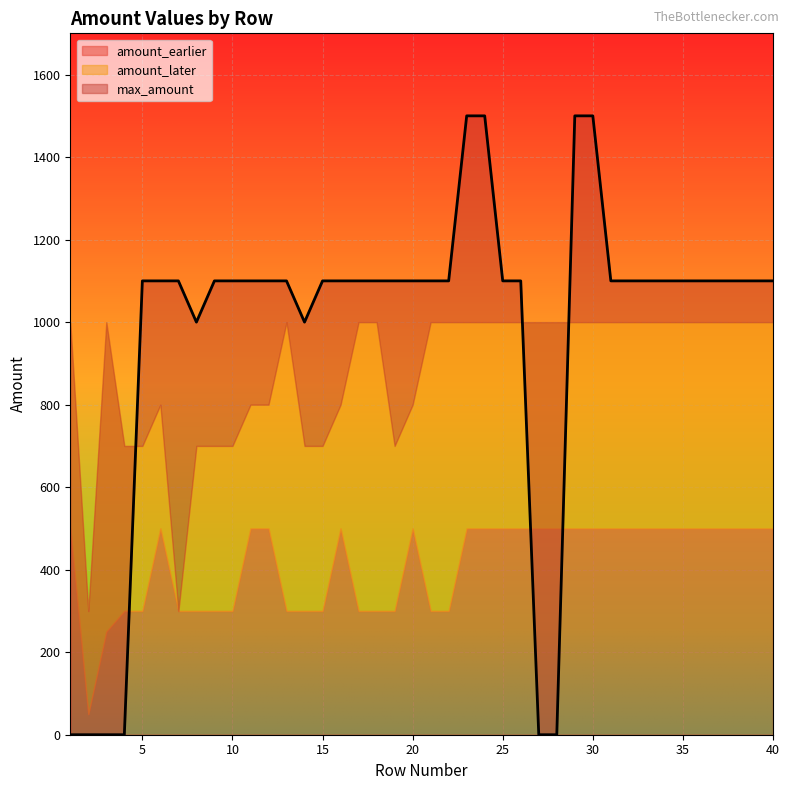

Which series has the largest total across all categories?

max_amount